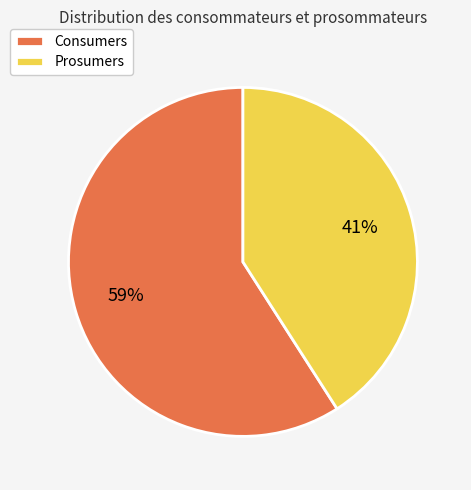

Is it true that Prosumers is 29% of the pie?

False